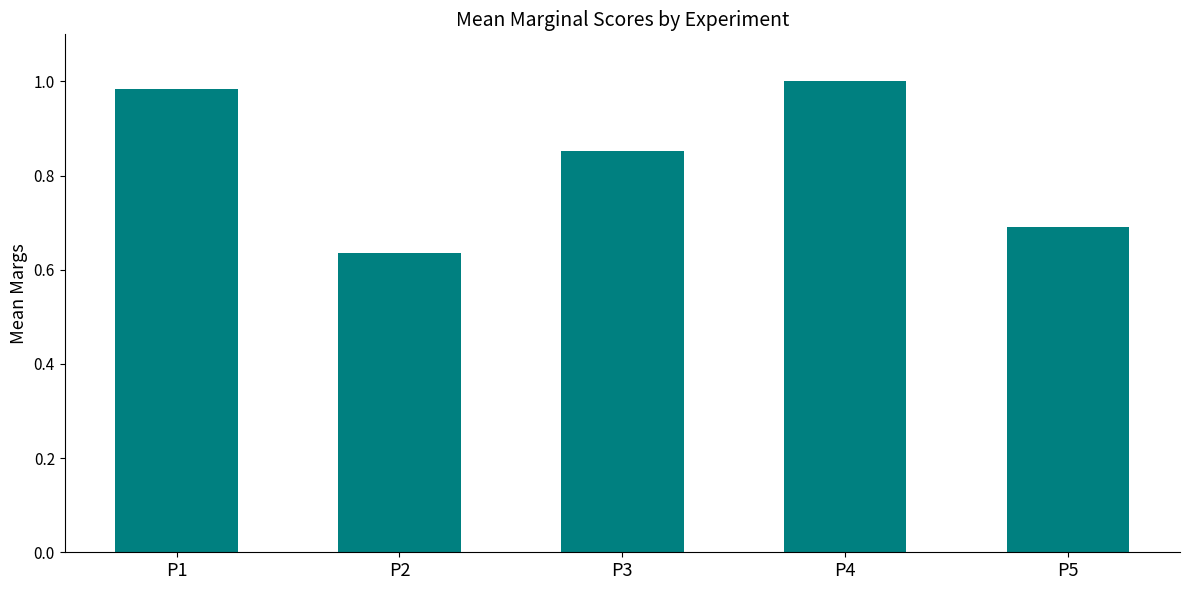

List the labels in order of value, smallest first.

P2, P5, P3, P1, P4